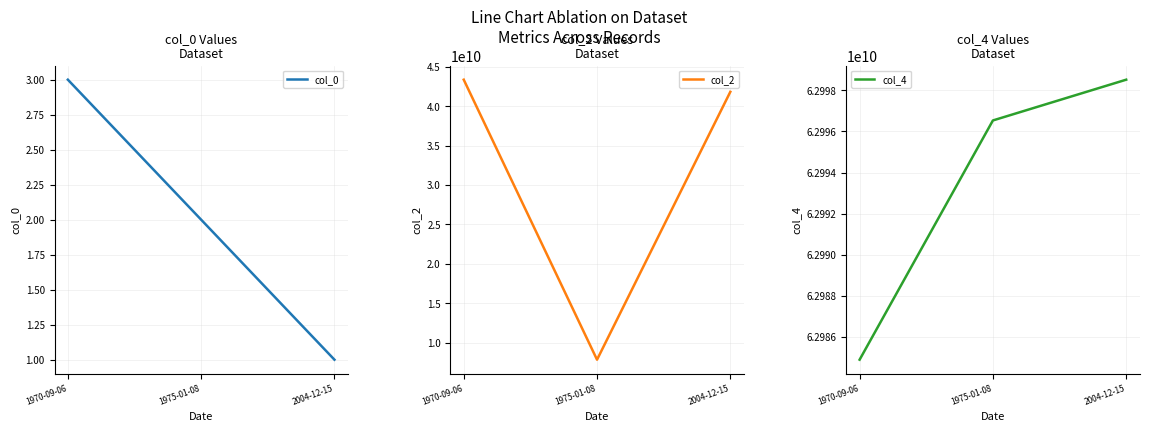

At how many categories does at least one series exceed 10714446230?

3